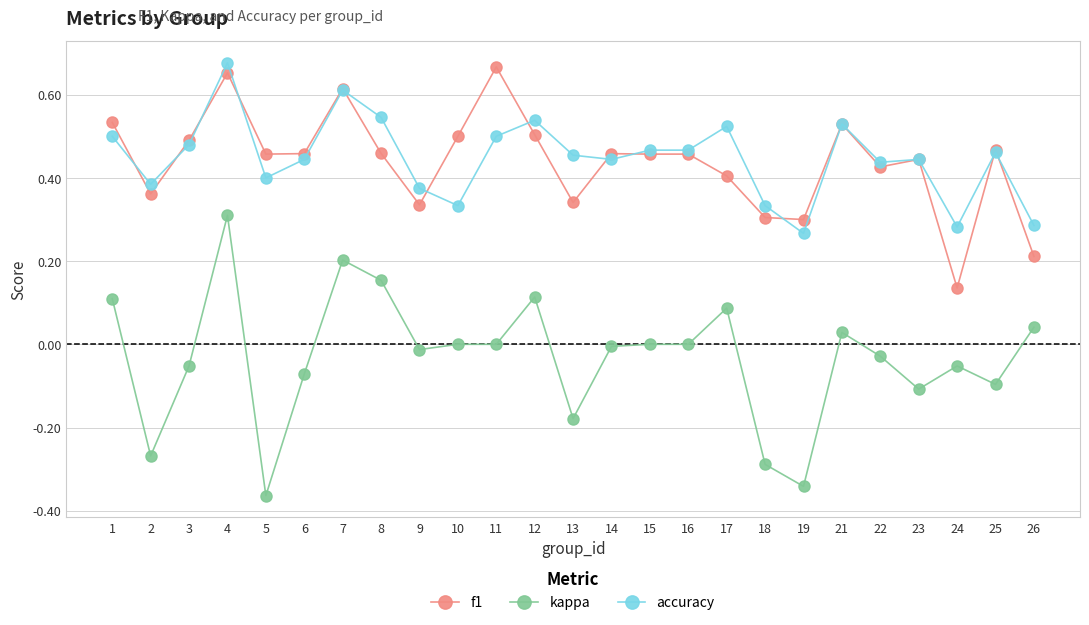

Rank the series at 22 from highest to lowest value.

accuracy, f1, kappa